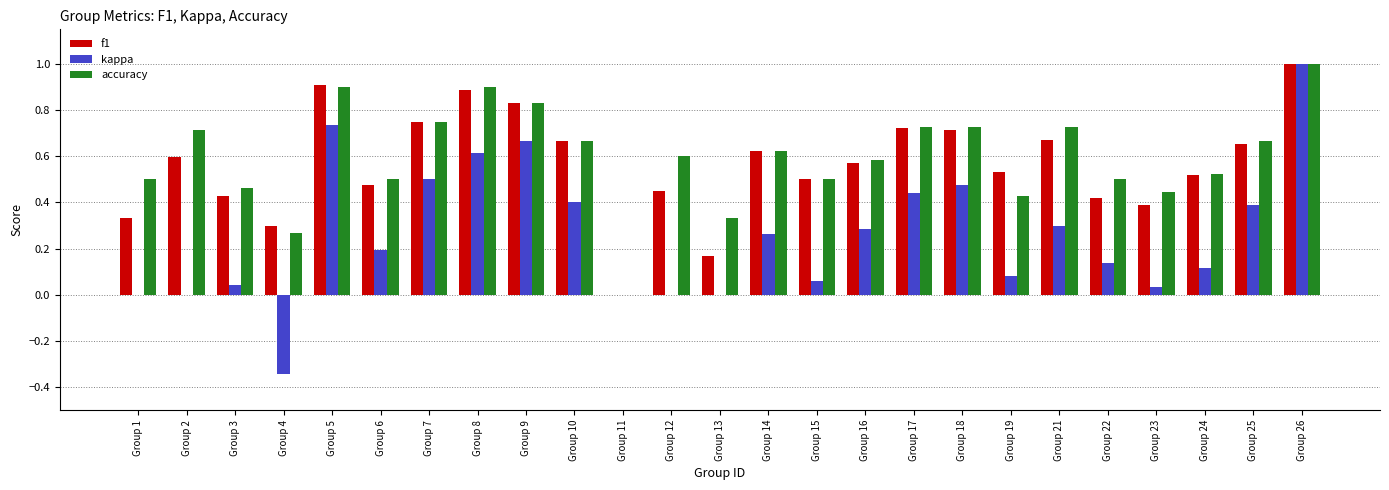

What is the sum of all accuracy values?

14.9